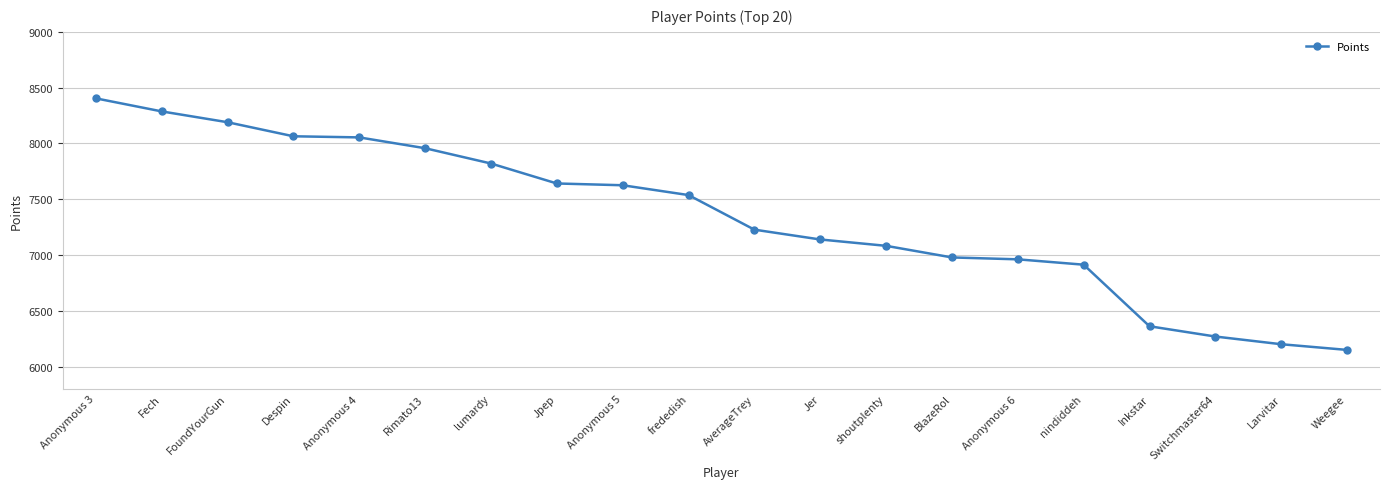

What is the sum of all values?

146858